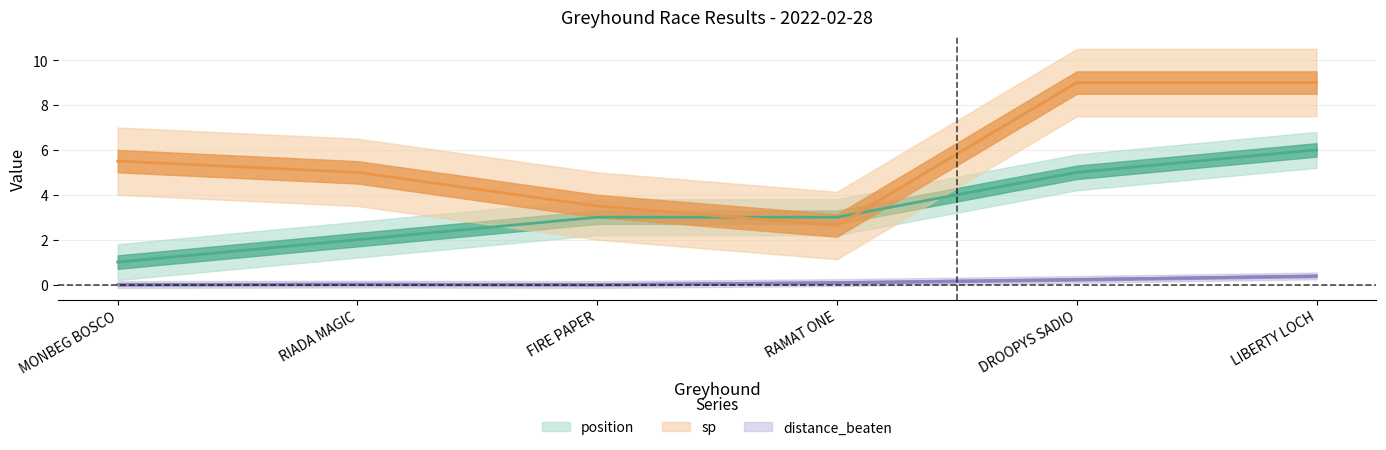

Is the value of distance_beaten at RIADA MAGIC greater than the value of sp at MONBEG BOSCO?

No